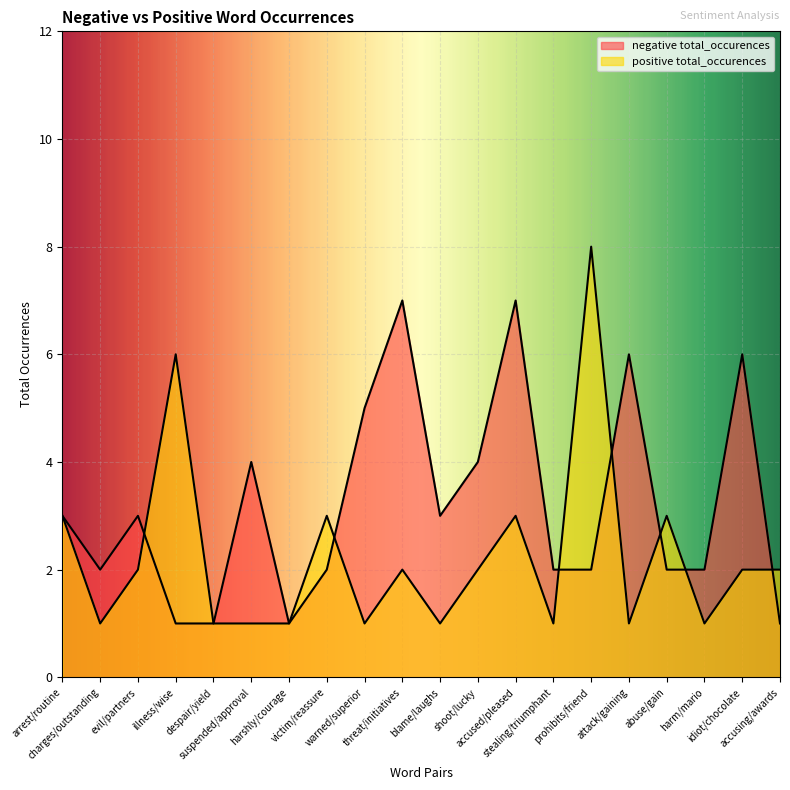

How many data points does each series have?

20